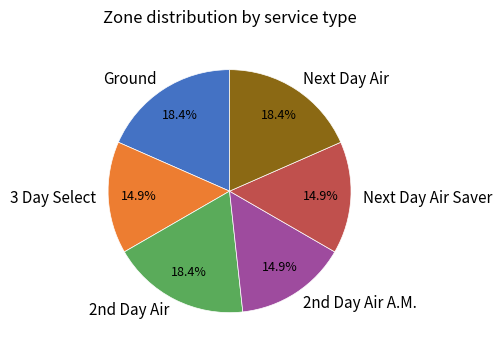

Approximately how many times larger is the value at 3 Day Select compared to Next Day Air?

0.8